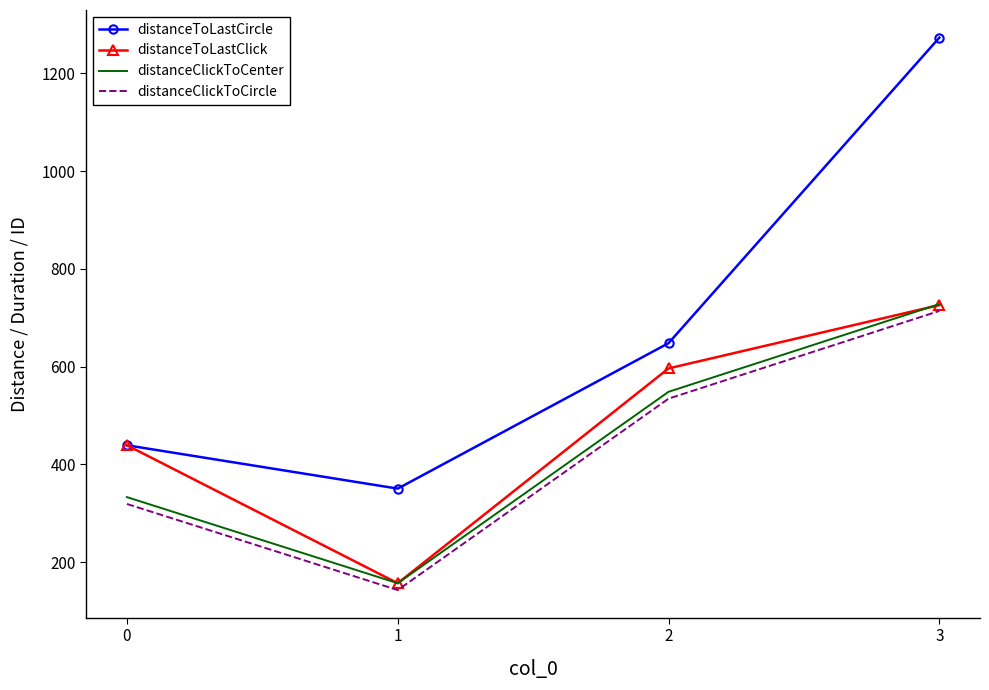

Reading left to right, transcribe all the data shown in this chart.

distanceToLastCircle: 0=438.9	1=350.2	2=647.8	3=1273.0
distanceToLastClick: 0=438.9	1=156.6	2=596.2	3=725.7
distanceClickToCenter: 0=332.8	1=156.6	2=548.3	3=727.7
distanceClickToCircle: 0=318.8	1=142.6	2=534.3	3=713.7